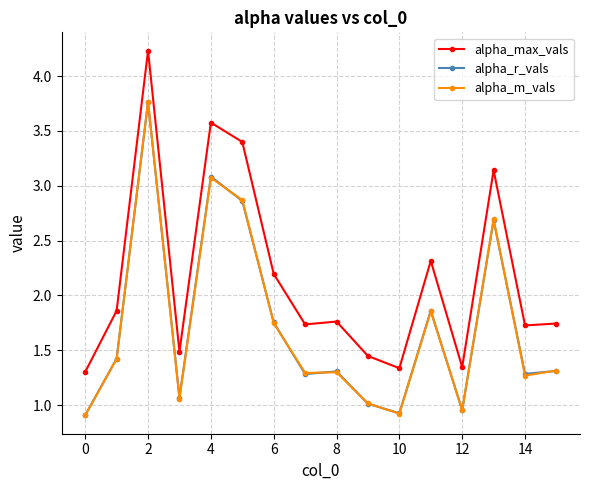

Which series has the largest total across all categories?

alpha_max_vals